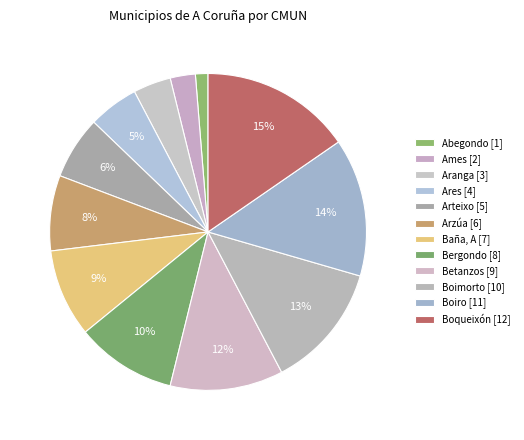

What percentage is the Ames slice, to the nearest percent?

3%